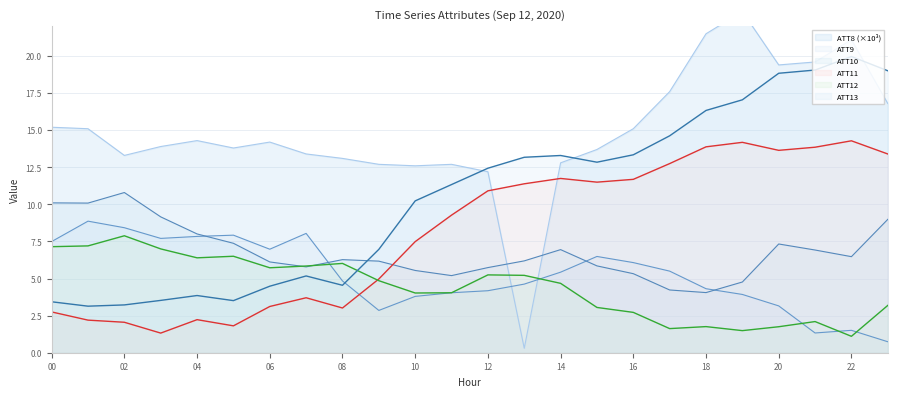

Reading right to left, what are all the values shown in this chart?

ATT8: 16.8	21.1	19.6	19.4	23.0	21.5	17.6	15.1	13.7	12.8	0.3	12.2	12.7	12.6	12.7	13.1	13.4	14.2	13.8	14.3	13.9	13.3	15.1	15.2
ATT9: 0.7	1.5	1.3	3.2	3.9	4.3	5.5	6.1	6.5	5.4	4.6	4.2	4.0	3.8	2.9	4.8	8.0	7.0	7.9	7.8	7.7	8.4	8.9	7.5
ATT10: 9.0	6.5	6.9	7.3	4.8	4.1	4.2	5.3	5.9	7.0	6.2	5.7	5.2	5.5	6.2	6.3	5.8	6.1	7.4	8.0	9.2	10.8	10.1	10.1
ATT11: 13.4	14.3	13.9	13.6	14.2	13.9	12.7	11.7	11.5	11.7	11.4	10.9	9.3	7.5	5.0	3.0	3.7	3.1	1.8	2.2	1.3	2.1	2.2	2.7
ATT12: 3.2	1.1	2.1	1.8	1.5	1.8	1.6	2.7	3.1	4.7	5.2	5.2	4.0	4.0	4.9	6.0	5.8	5.7	6.5	6.4	7.0	7.9	7.2	7.1
ATT13: 19.0	20.0	19.1	18.8	17.0	16.3	14.6	13.3	12.8	13.3	13.2	12.4	11.3	10.2	7.0	4.5	5.2	4.5	3.5	3.9	3.5	3.2	3.1	3.4